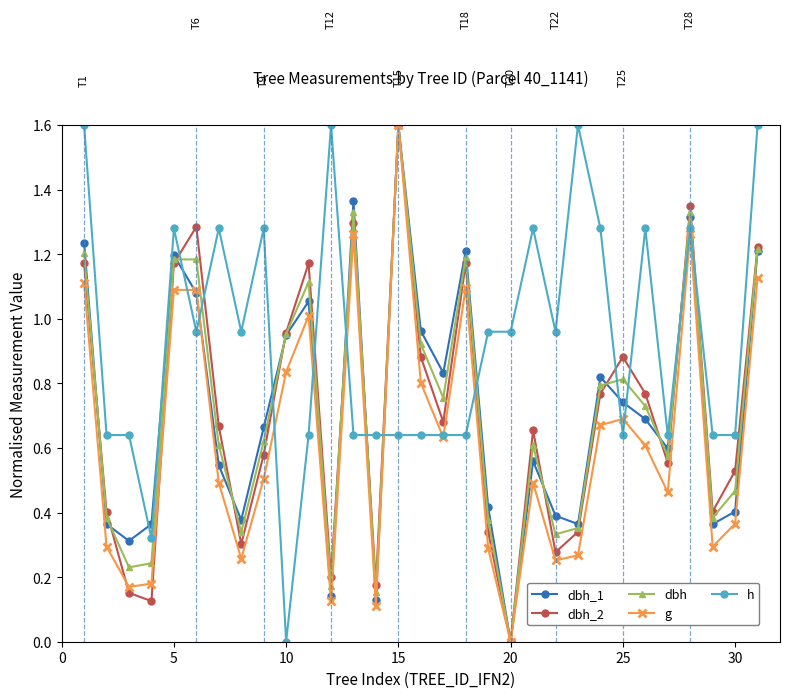

How many times do dbh and h cross each other?

12